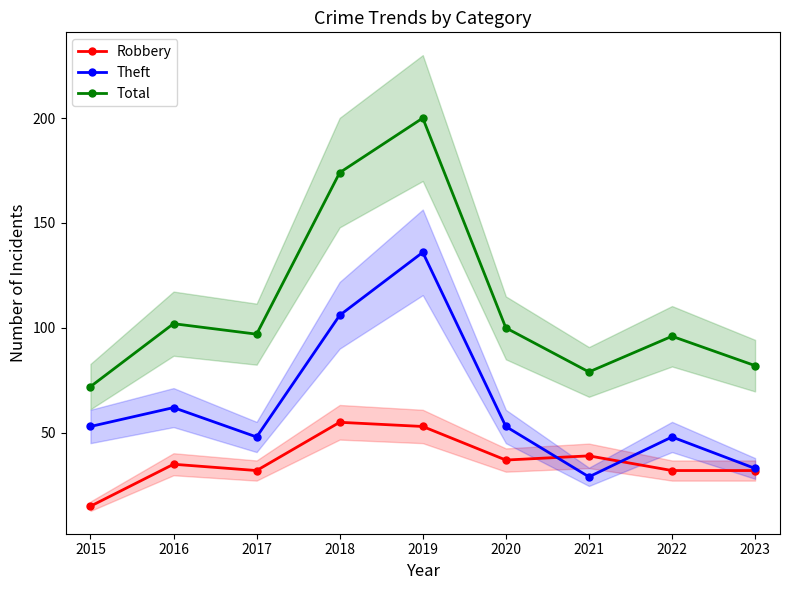

At which label is Theft closest to 82?

2016